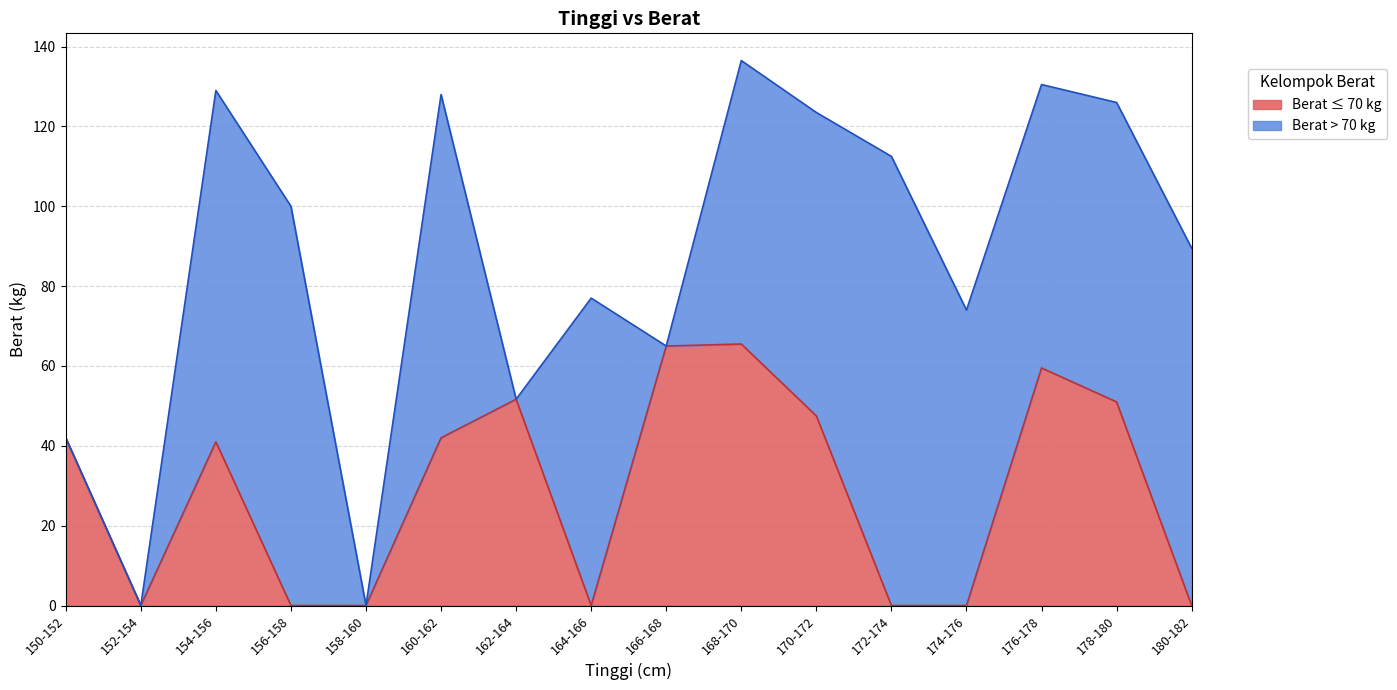

The value of Berat ≤ 70 kg at 172-174 is 33.3. True or false?

False